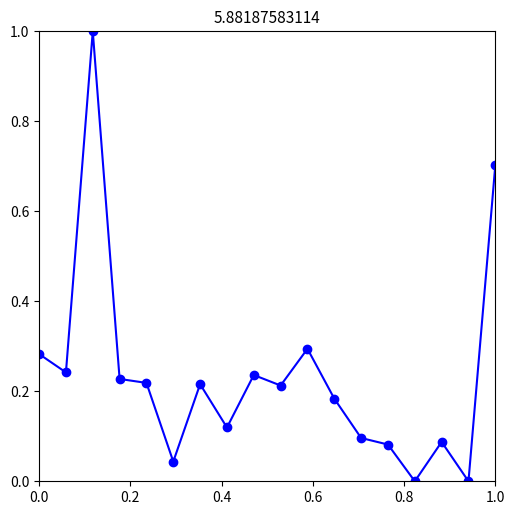

Count the number of categories in the chart.

18